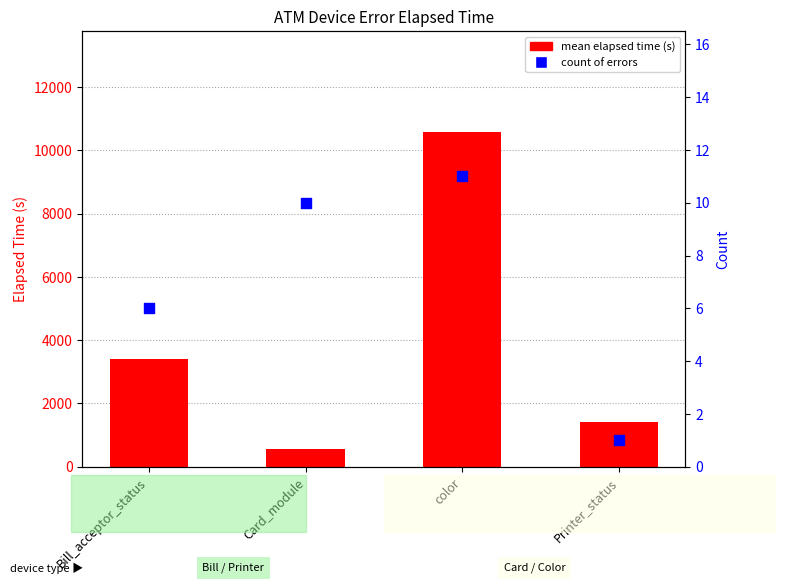

Which series has the widest spread of Y values?

mean elapsed time